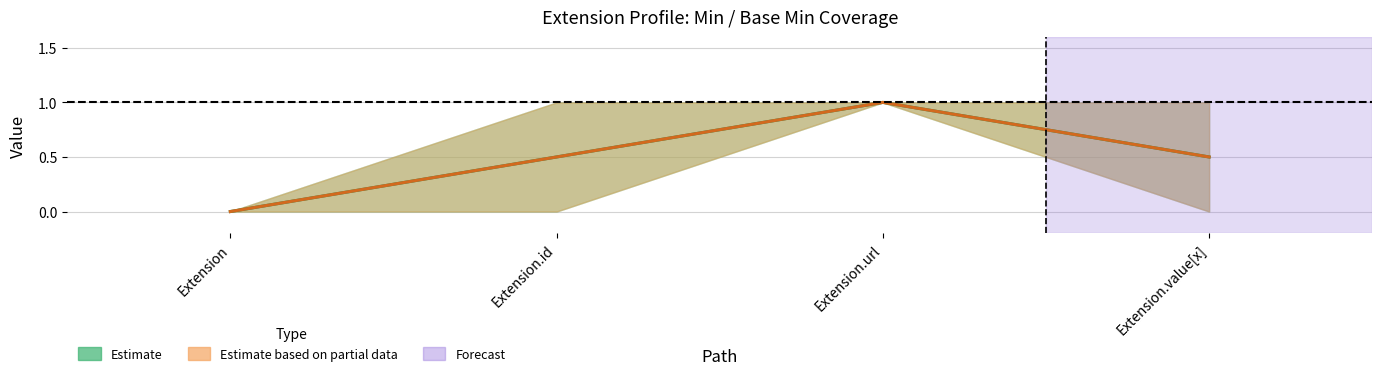

What is the value of the base_max_vals point at the 4th from the left?

1